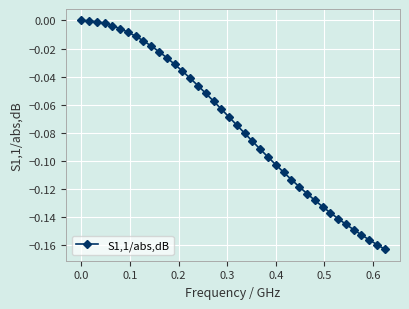

What is the sum of all values?

-3.0